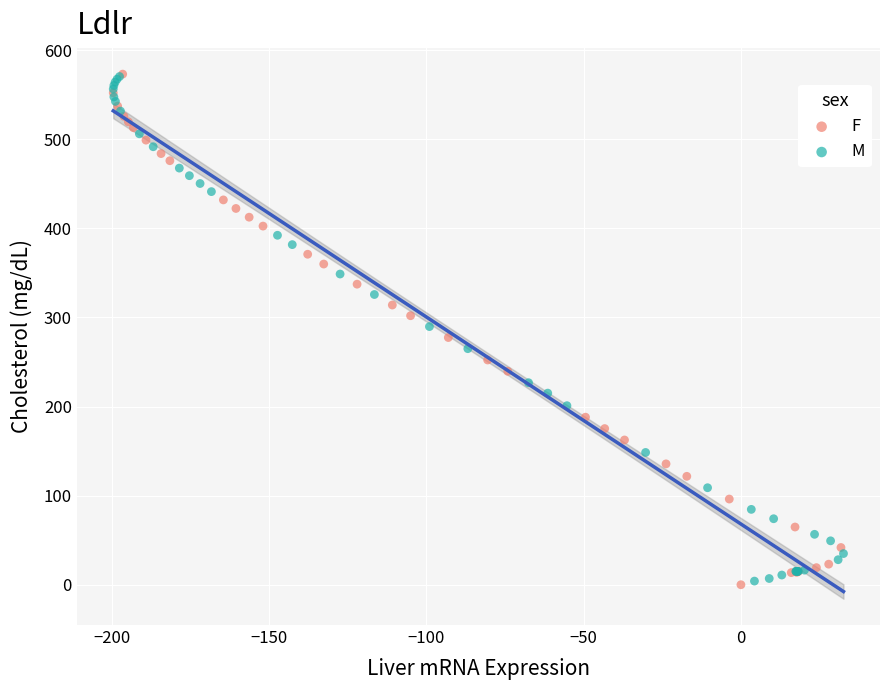

What are all the series names shown in the legend?

F, M